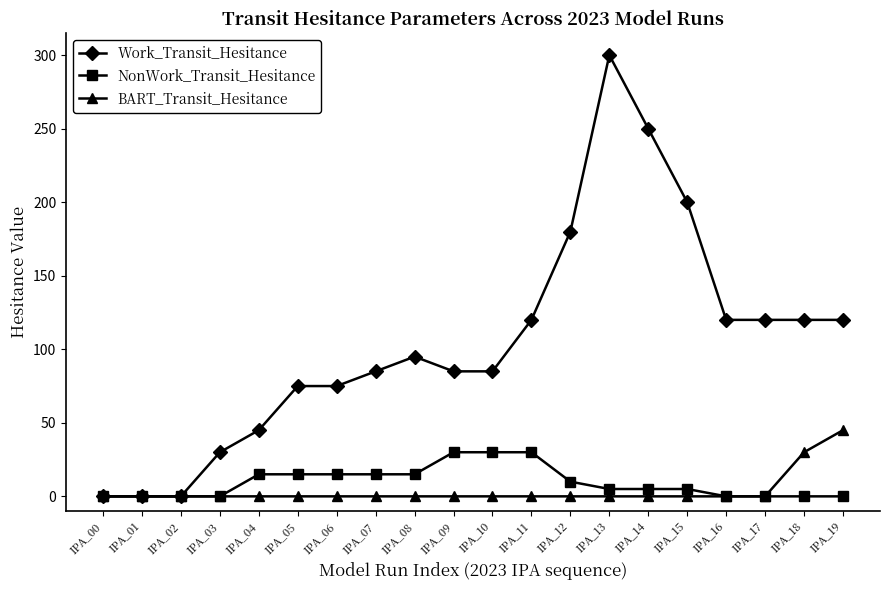

How many lines are shown in the chart?

3